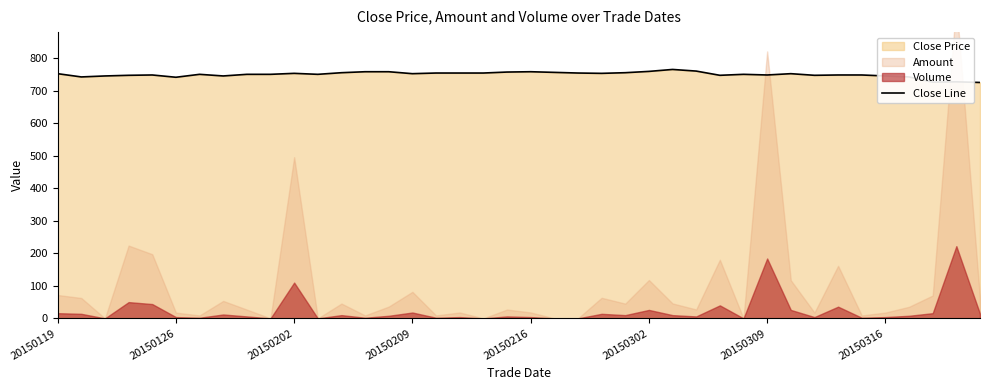

What is the minimum value for Close Line?

725